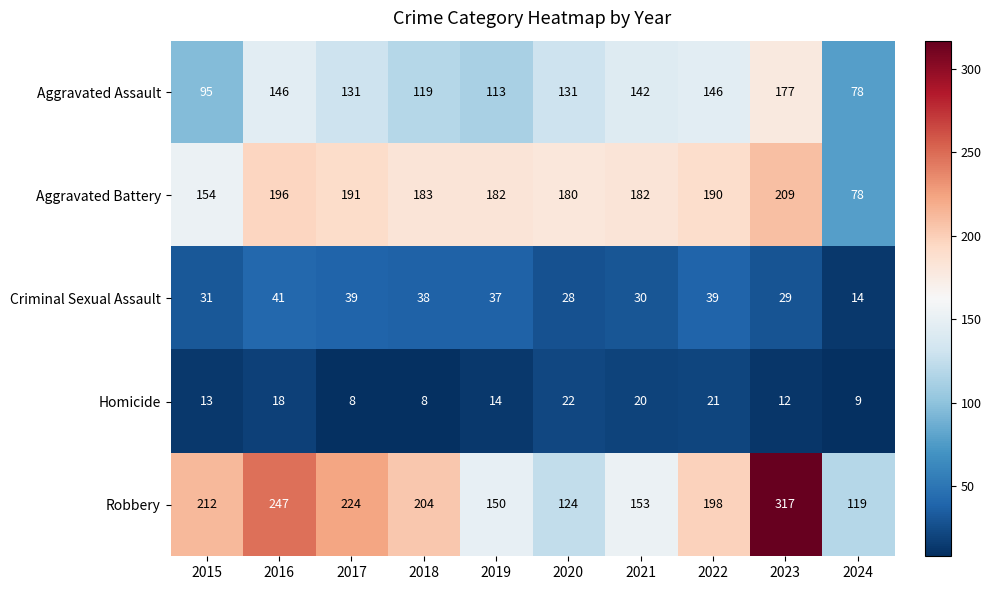

Where is Homicide nearest to the value 15?

2019